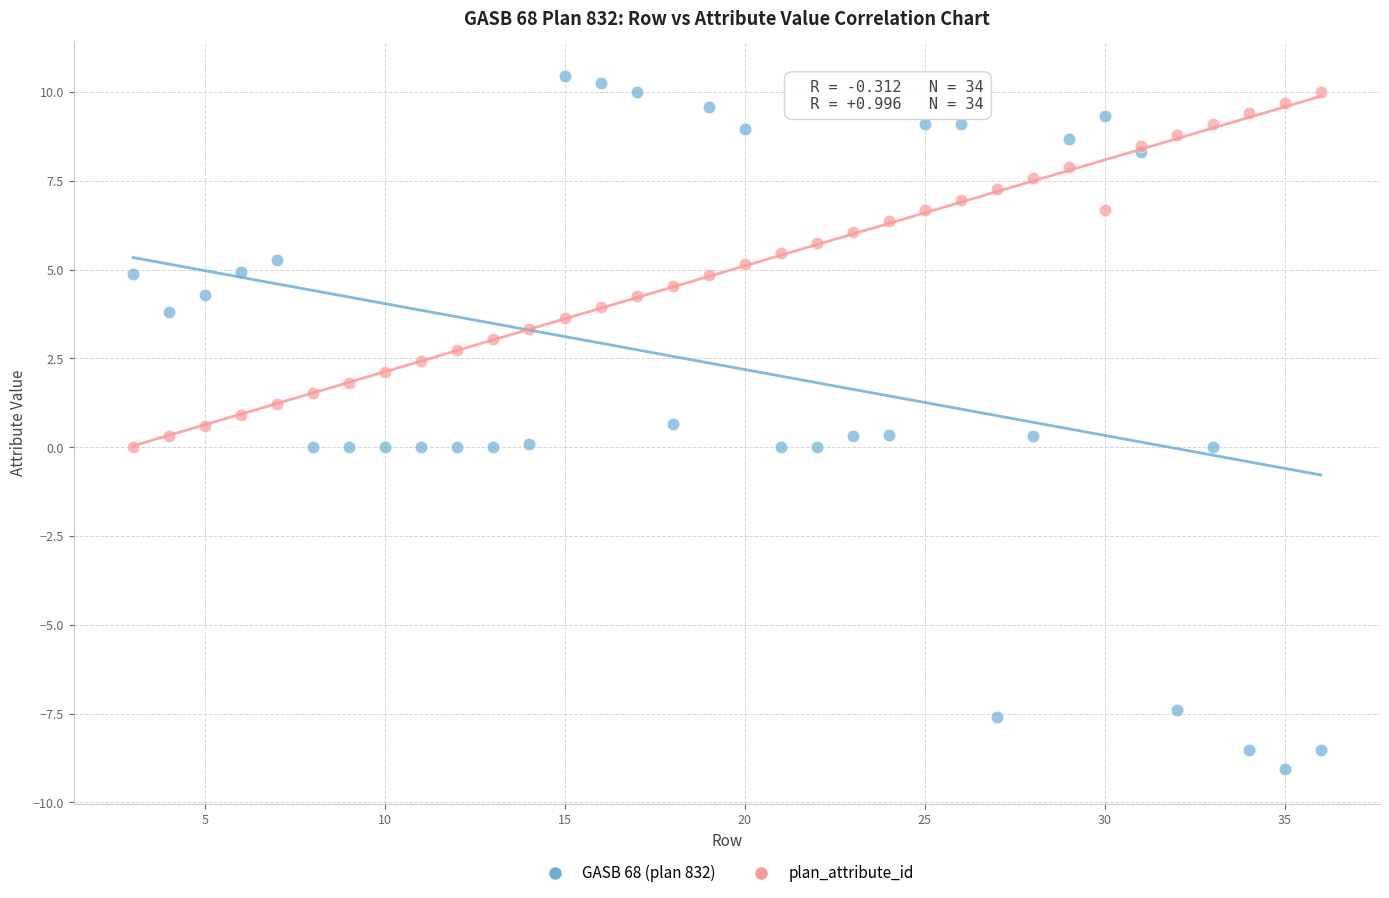

Which series reaches the minimum Y coordinate?

GASB 68 (plan 832)